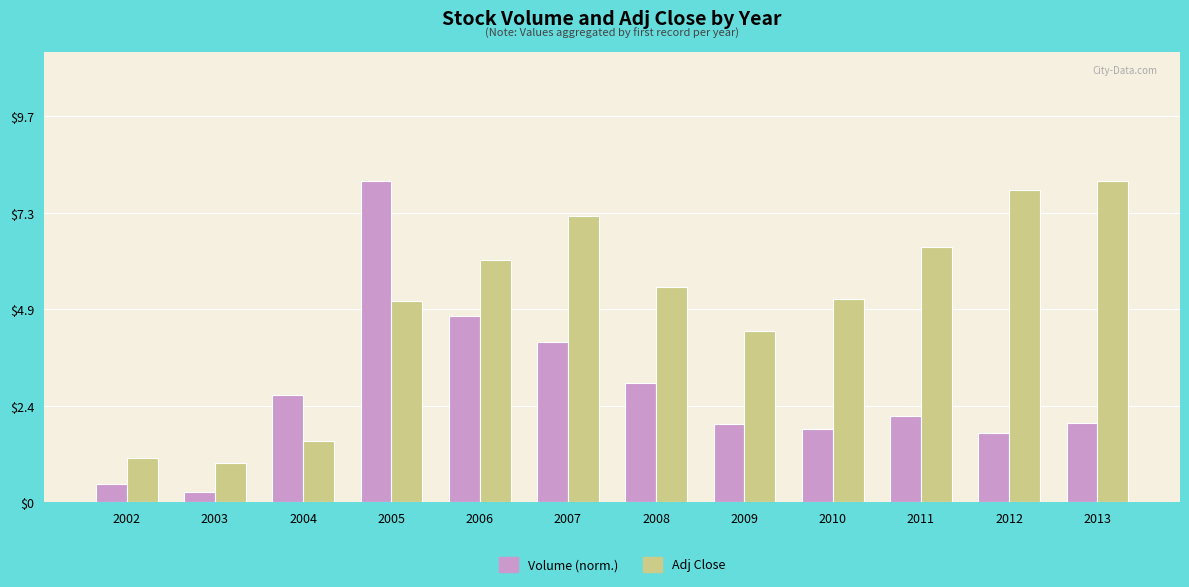

Are the bars grouped side by side (vs. stacked)?

Yes